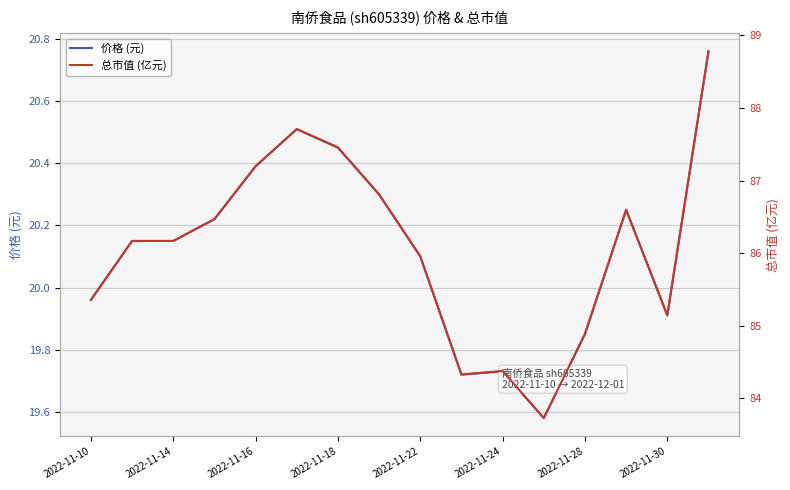

Reading left to right, what are all the values shown in this chart?

价格 (元): 20.0	20.1	20.1	20.2	20.4	20.5	20.4	20.3	20.1	19.7	19.7	19.6	19.9	20.2	19.9	20.8
总市值 (亿元): 85.4	86.2	86.2	86.5	87.2	87.7	87.5	86.8	86.0	84.3	84.4	83.7	84.9	86.6	85.2	88.8